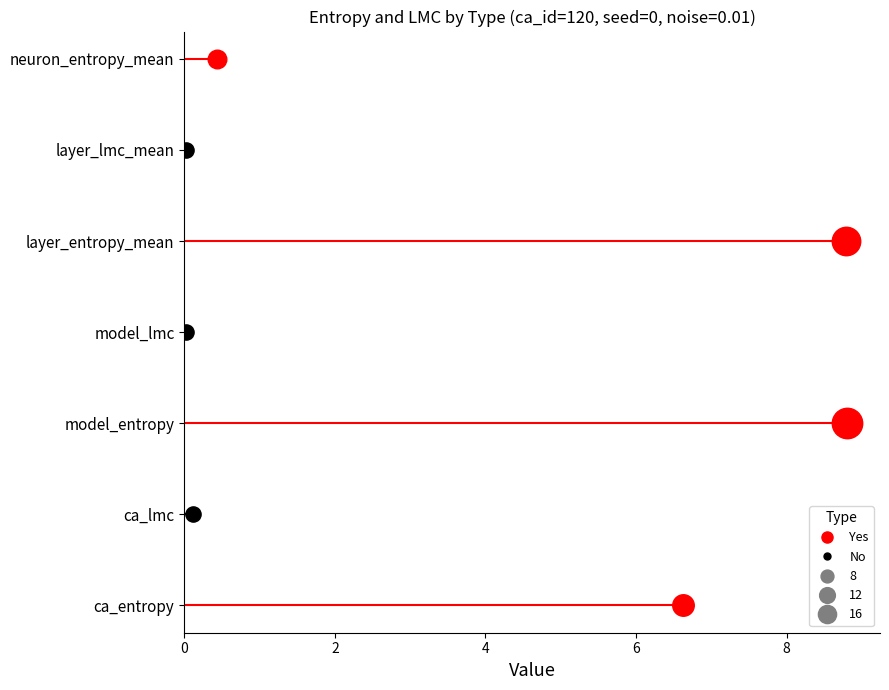

What is the change in value from ca_lmc to model_entropy?

+8.7